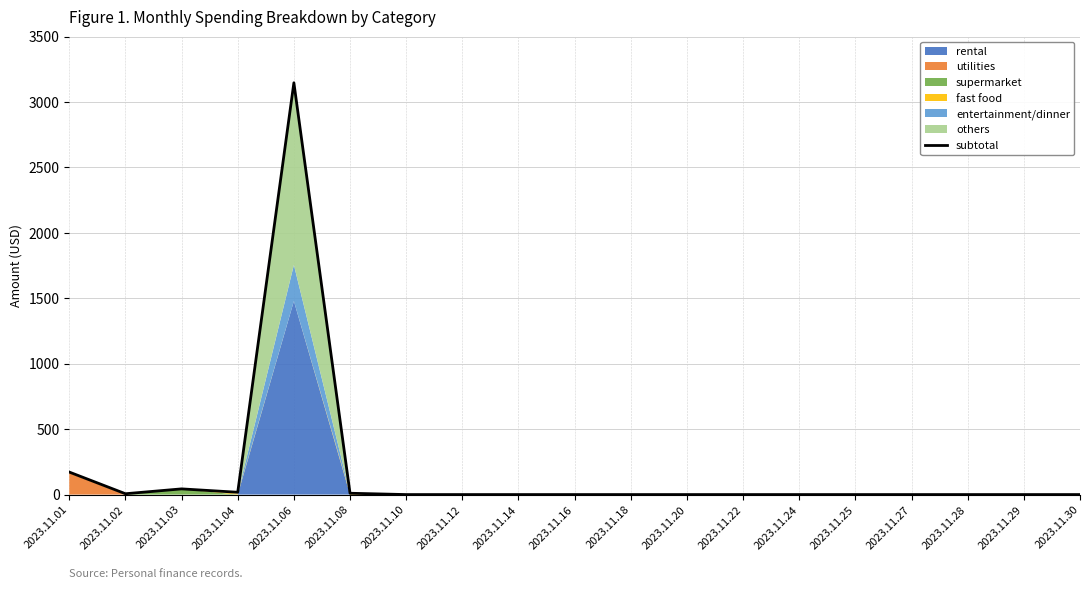

List the labels in order of value, largest first.

2023.11.06, 2023.11.01, 2023.11.03, 2023.11.04, 2023.11.08, 2023.11.02, 2023.11.10, 2023.11.12, 2023.11.14, 2023.11.16, 2023.11.18, 2023.11.20, 2023.11.22, 2023.11.24, 2023.11.25, 2023.11.27, 2023.11.28, 2023.11.29, 2023.11.30